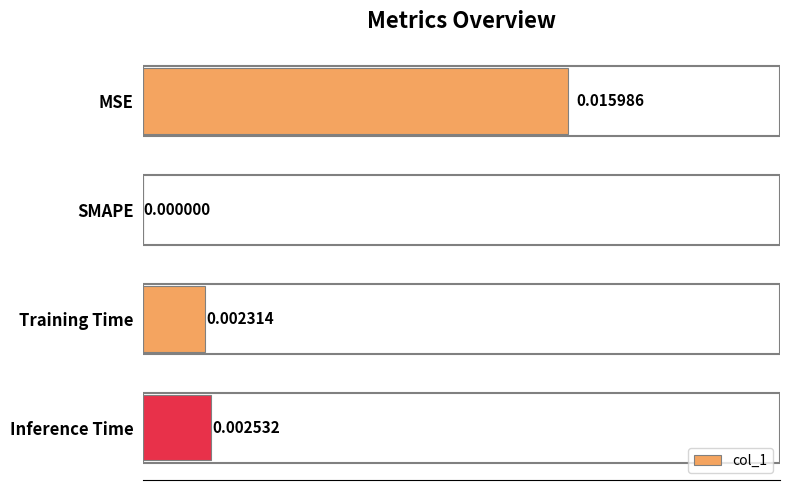

How many positive values are there?

3